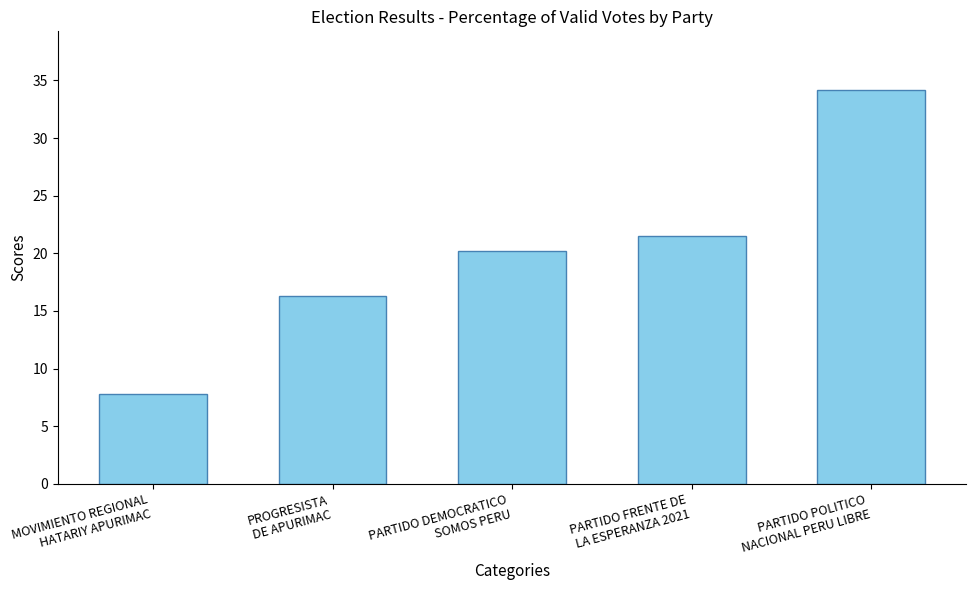

The value at PARTIDO DEMOCRATICO
SOMOS PERU is 20.2. True or false?

True